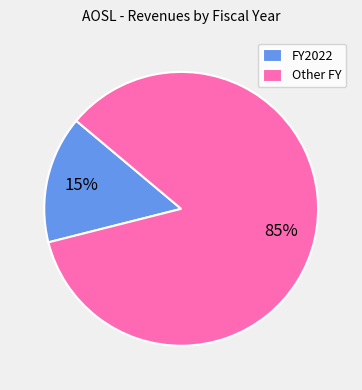

The FY2022 slice represents 15% of the pie. True or false?

True